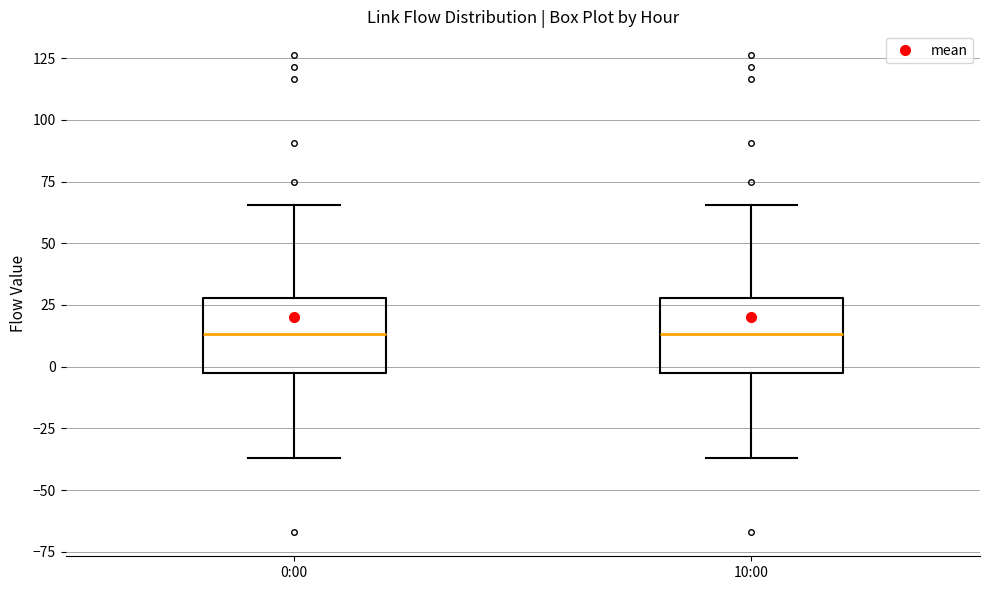

Reading left to right, transcribe this box plot: for each box, give where its median line is, the range the box spans, and where its two whiskers end, as read against the y-axis. The values are not printed on the chart, so give them approximately, as read against the axis.

0:00: median 15, box -5 to 30, whiskers -35 to 65
10:00: median 15, box -5 to 30, whiskers -35 to 65